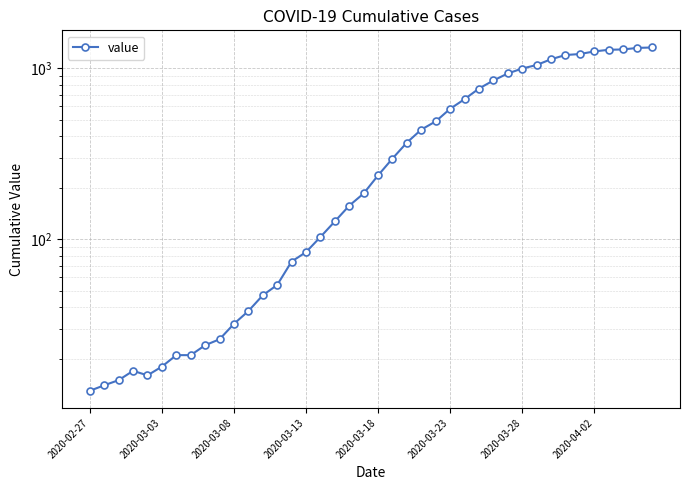

What is the greatest value displayed?

1319